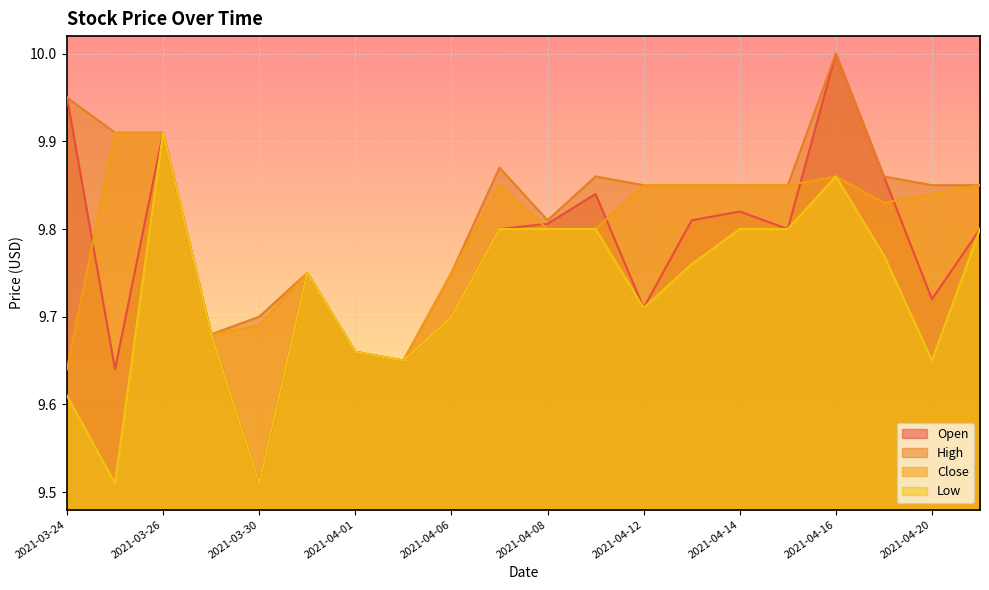

Reading left to right, transcribe all the data shown in this chart.

Open: 9.9	9.6	9.9	9.7	9.5	9.8	9.7	9.6	9.7	9.8	9.8	9.8	9.7	9.8	9.8	9.8	10.0	9.9	9.7	9.8
High: 9.9	9.9	9.9	9.7	9.7	9.8	9.7	9.6	9.8	9.9	9.8	9.9	9.9	9.9	9.9	9.9	10.0	9.9	9.9	9.9
Close: 9.6	9.9	9.9	9.7	9.7	9.8	9.7	9.6	9.8	9.9	9.8	9.8	9.9	9.9	9.9	9.9	9.9	9.8	9.8	9.9
Low: 9.6	9.5	9.9	9.7	9.5	9.8	9.7	9.6	9.7	9.8	9.8	9.8	9.7	9.8	9.8	9.8	9.9	9.8	9.6	9.8